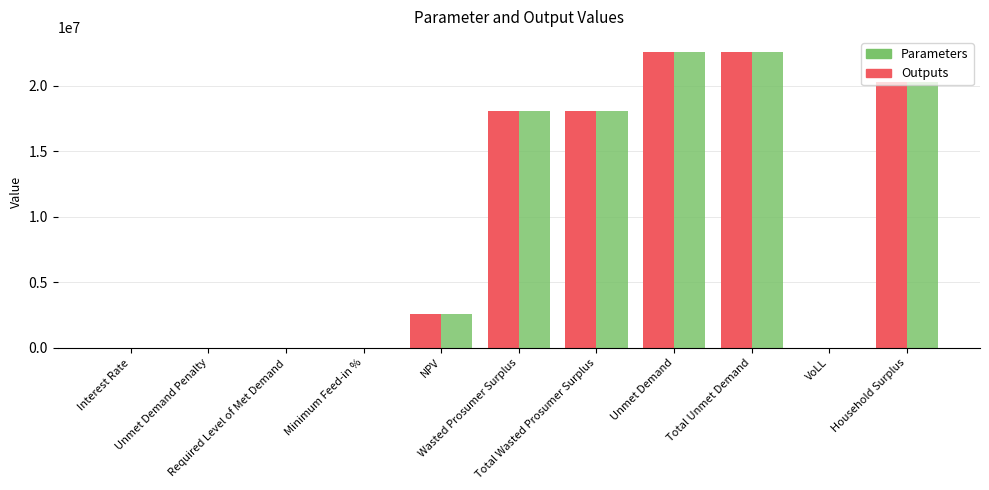

Reading right to left, transcribe all the data shown in this chart.

Household Surplus=20294308.0	VoLL=0.7	Total Unmet Demand=22598927.4	Unmet Demand=22598927.4	Total Wasted Prosumer Surplus=18093321.8	Wasted Prosumer Surplus=18093321.8	NPV=2590588.3	Minimum Feed-in %=0.3	Required Level of Met Demand=0.0	Unmet Demand Penalty=0.0	Interest Rate=0.1